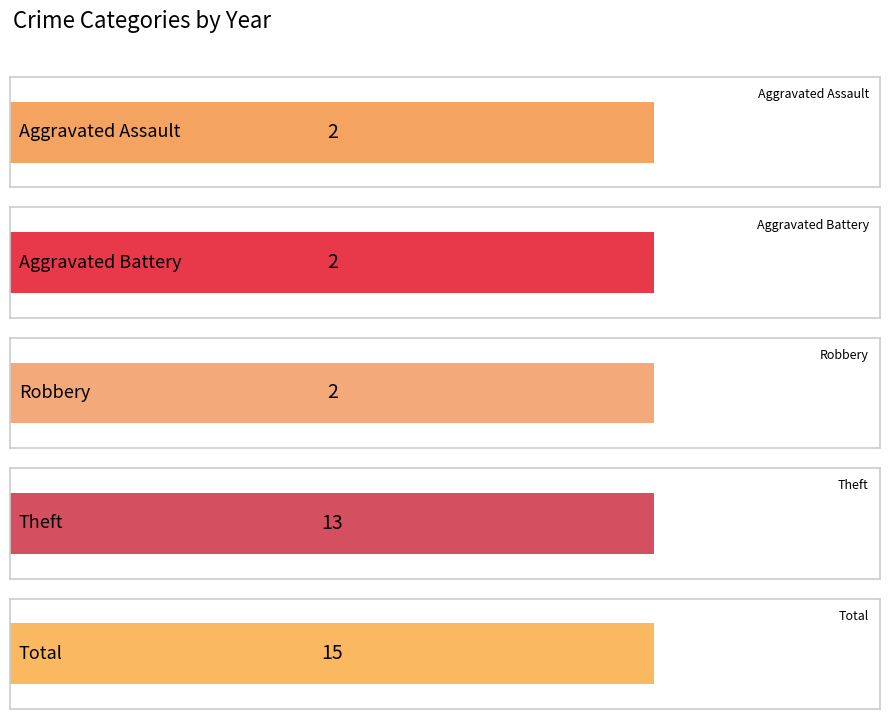

Which series has the largest total across all categories?

Total